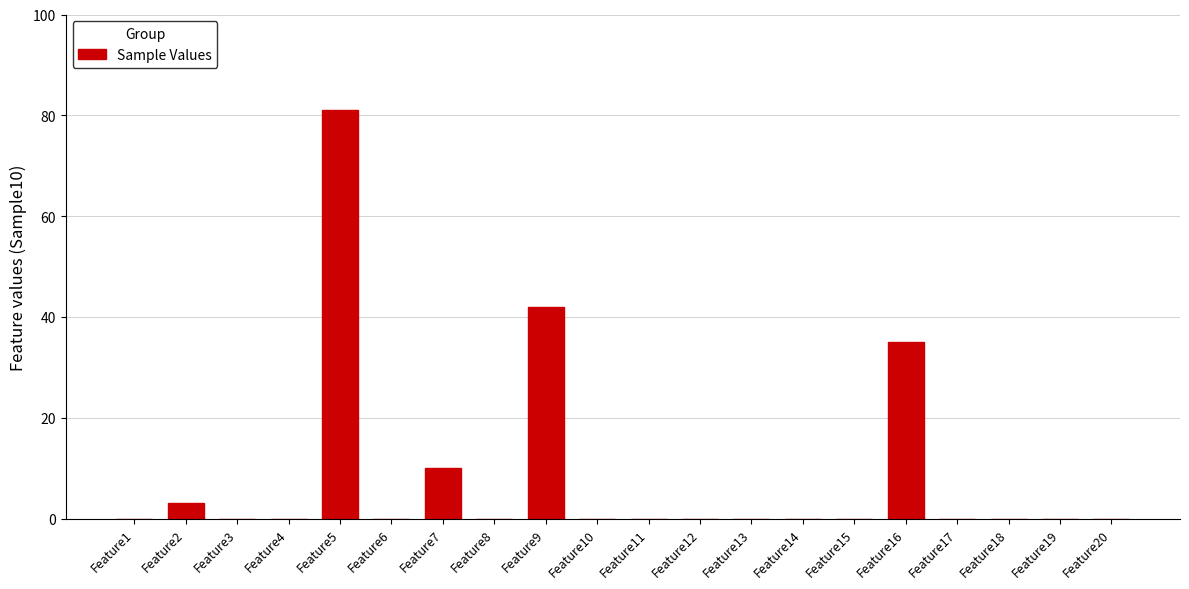

Reading right to left, transcribe all the data shown in this chart.

Feature20=0	Feature19=0	Feature18=0	Feature17=0	Feature16=35	Feature15=0	Feature14=0	Feature13=0	Feature12=0	Feature11=0	Feature10=0	Feature9=42	Feature8=0	Feature7=10	Feature6=0	Feature5=81	Feature4=0	Feature3=0	Feature2=3	Feature1=0